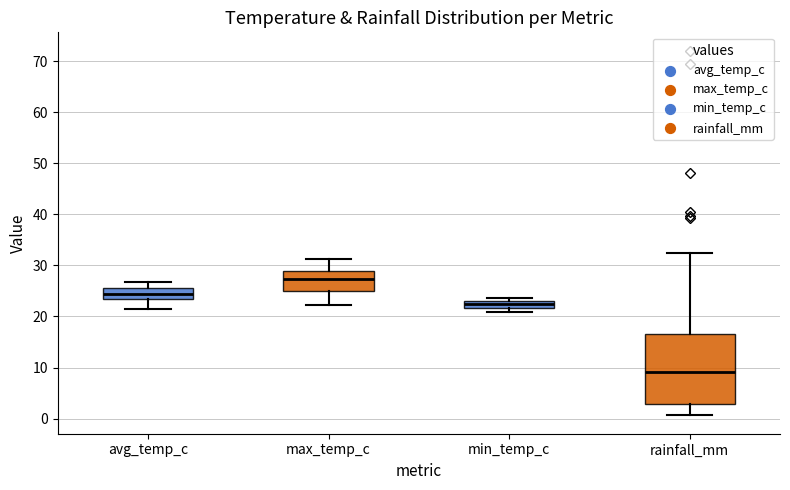

Which box's median line is the lowest?

rainfall_mm